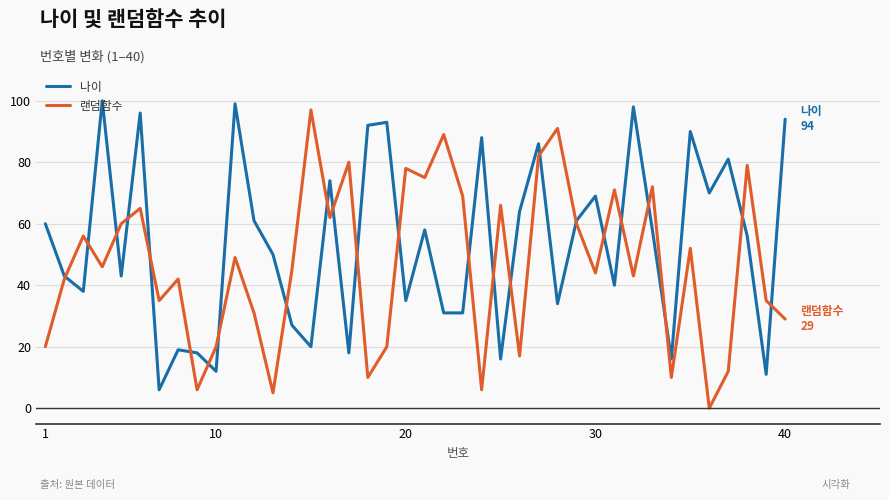

Rank the series by their maximum value, from highest to lowest.

나이, 랜덤함수